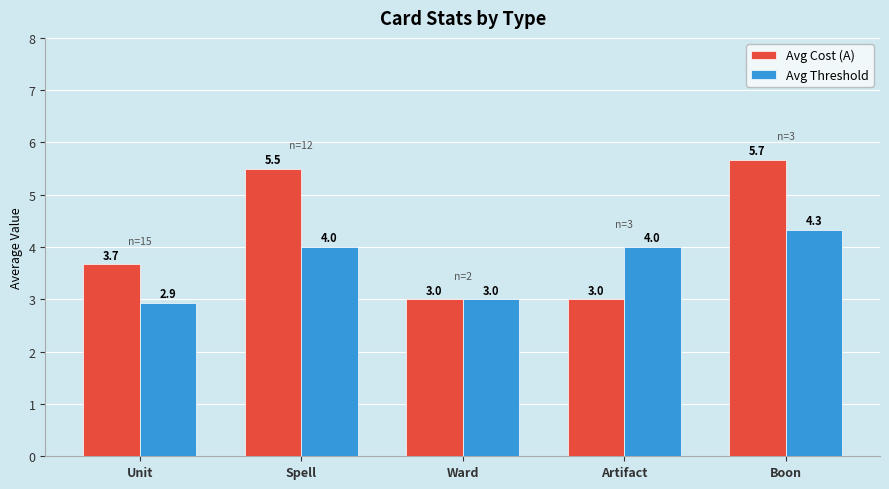

Are the bars grouped side by side (vs. stacked)?

Yes